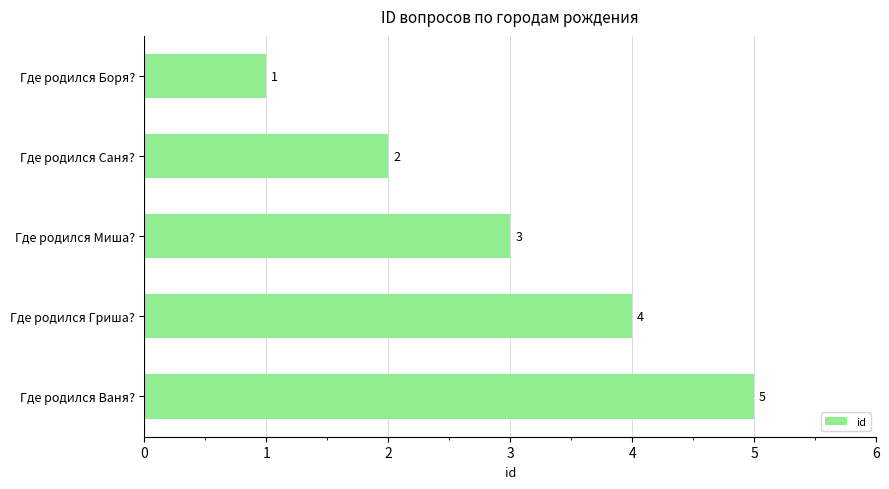

What is the average value?

3